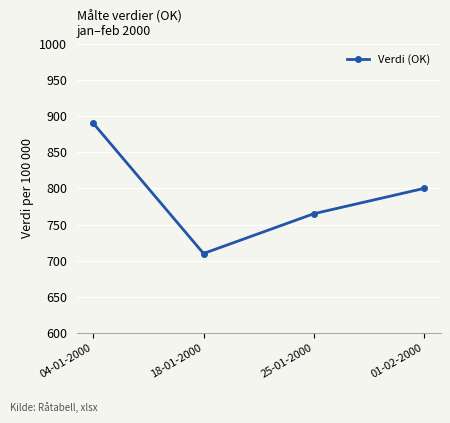

Rank the categories by value from lowest to highest.

18-01-2000, 25-01-2000, 01-02-2000, 04-01-2000